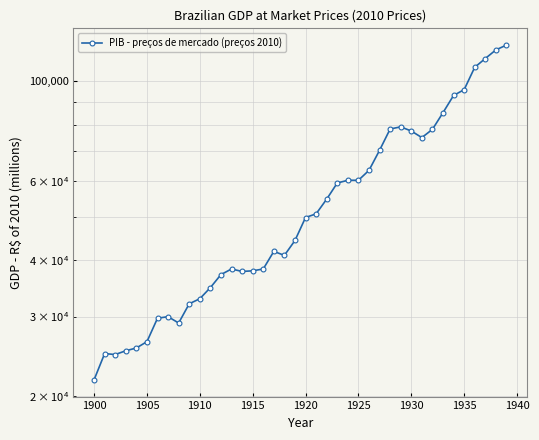

True or false: there are more than 1 points higher than both neighbors.

True